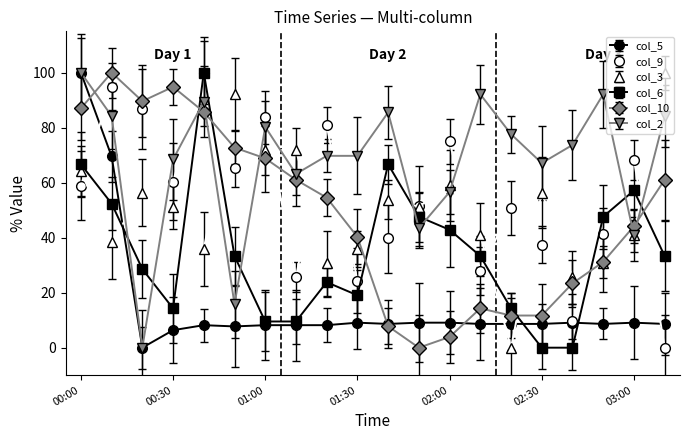

What is the maximum value shown in the chart?

100.0